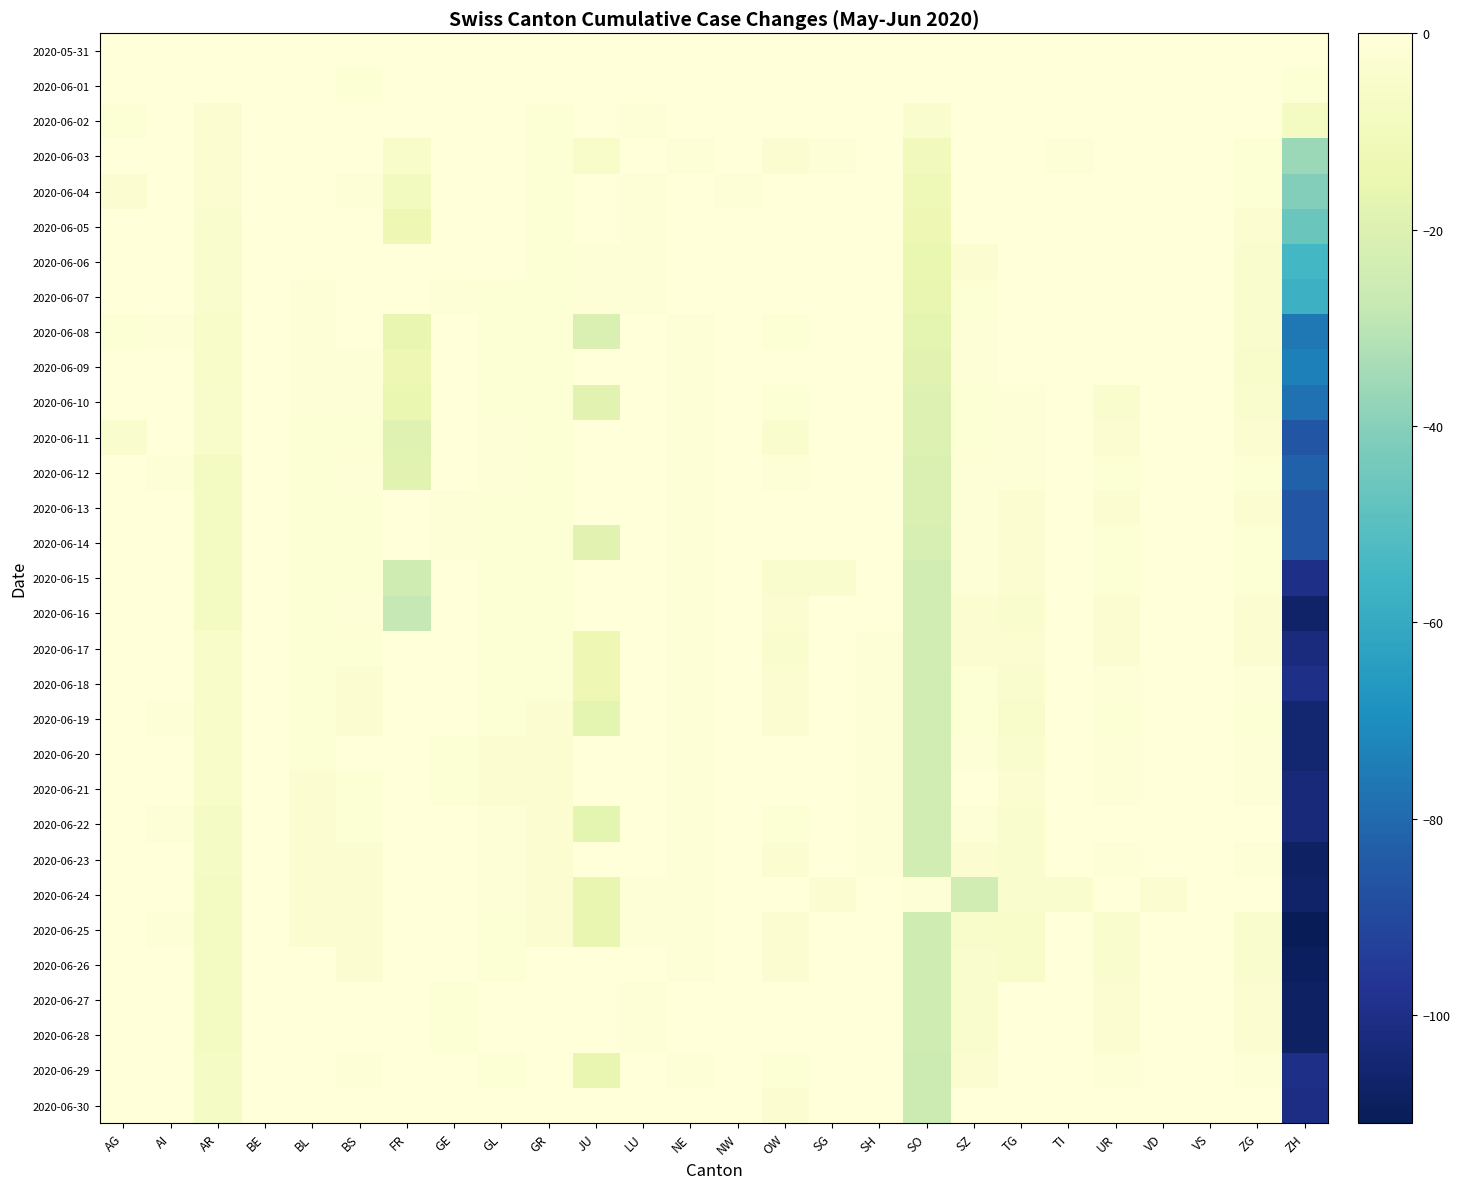

Between NW and TG, which series saw the biggest shift?

2020-06-25